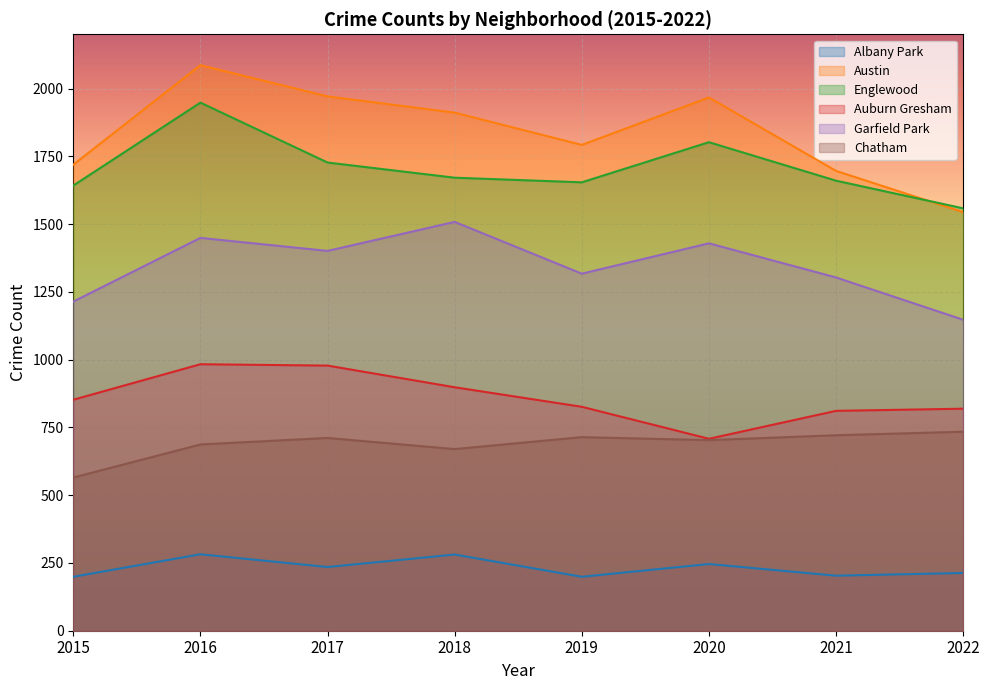

Is the value of Garfield Park at 2020 greater than the value of Albany Park at 2020?

Yes